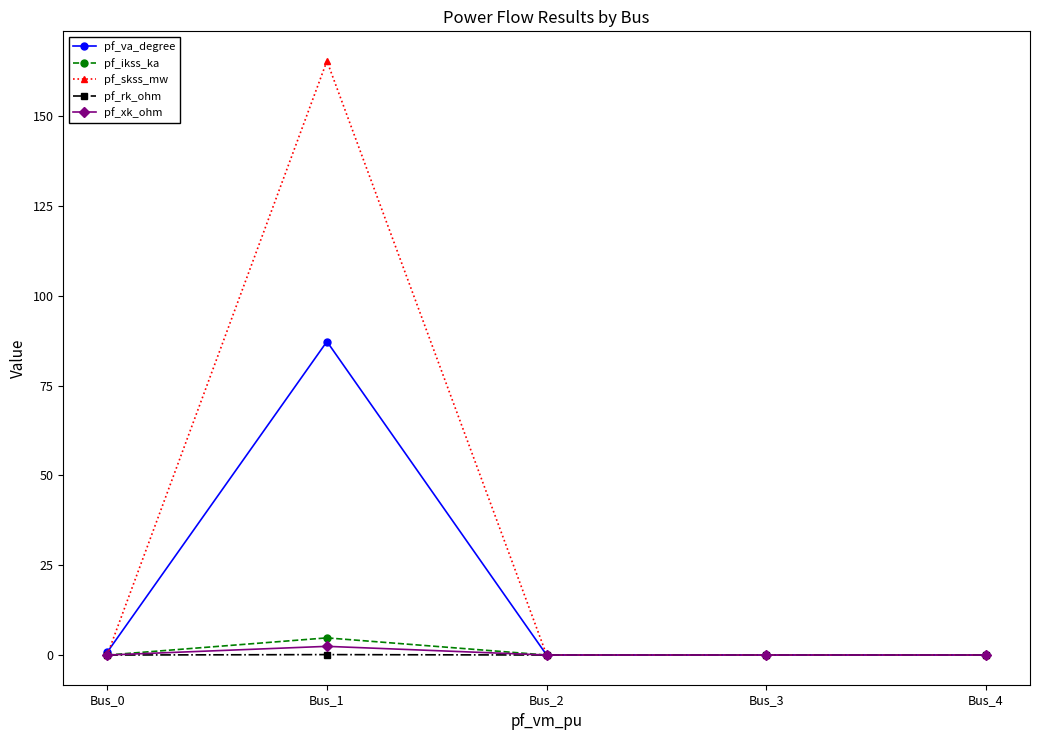

Which series has the widest spread of values?

pf_skss_mw